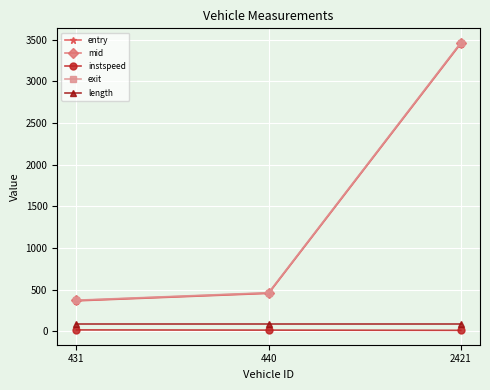

What is the approximate value of length at 2421?

90.9